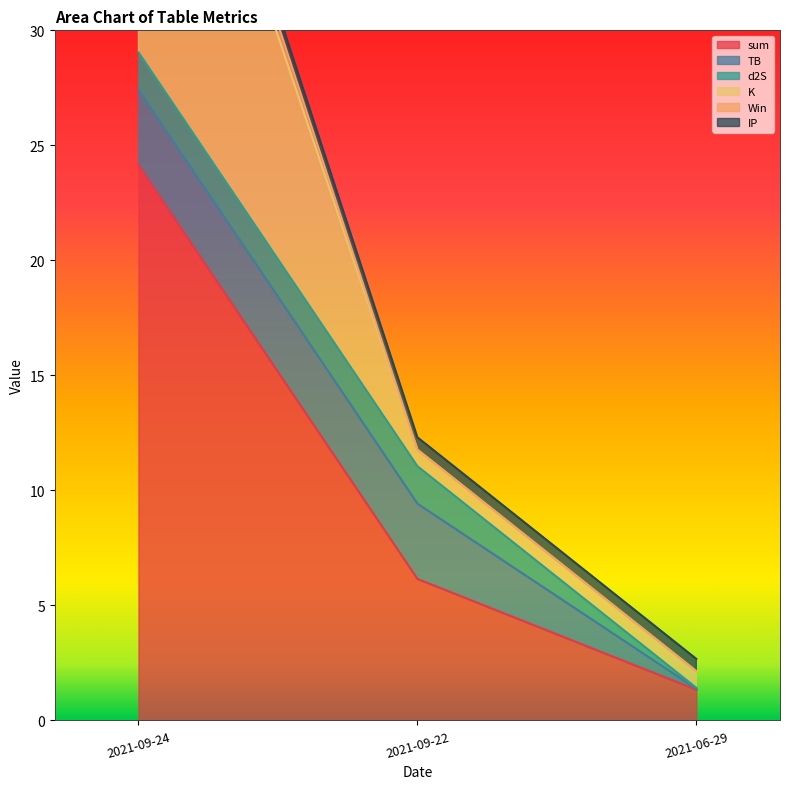

At which label is sum closest to 12?

2021-09-22